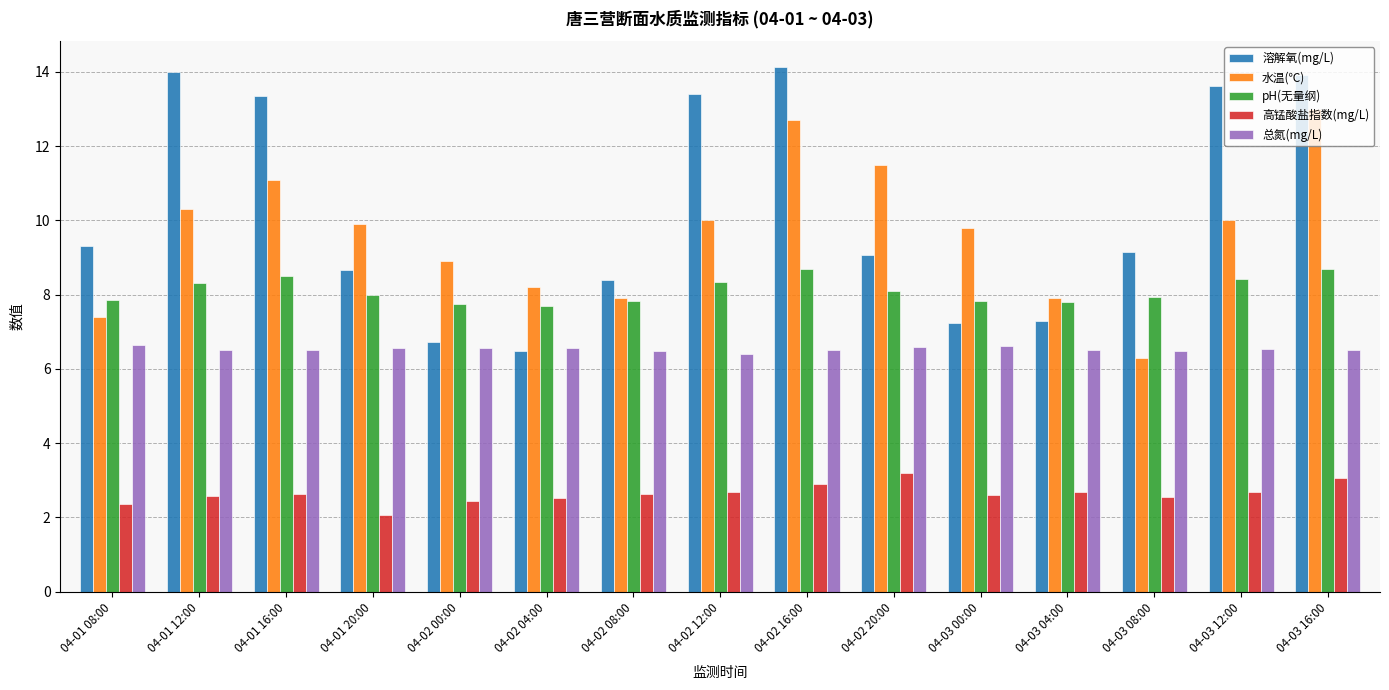

What is the label of the 9th bar from the left?

04-02 16:00